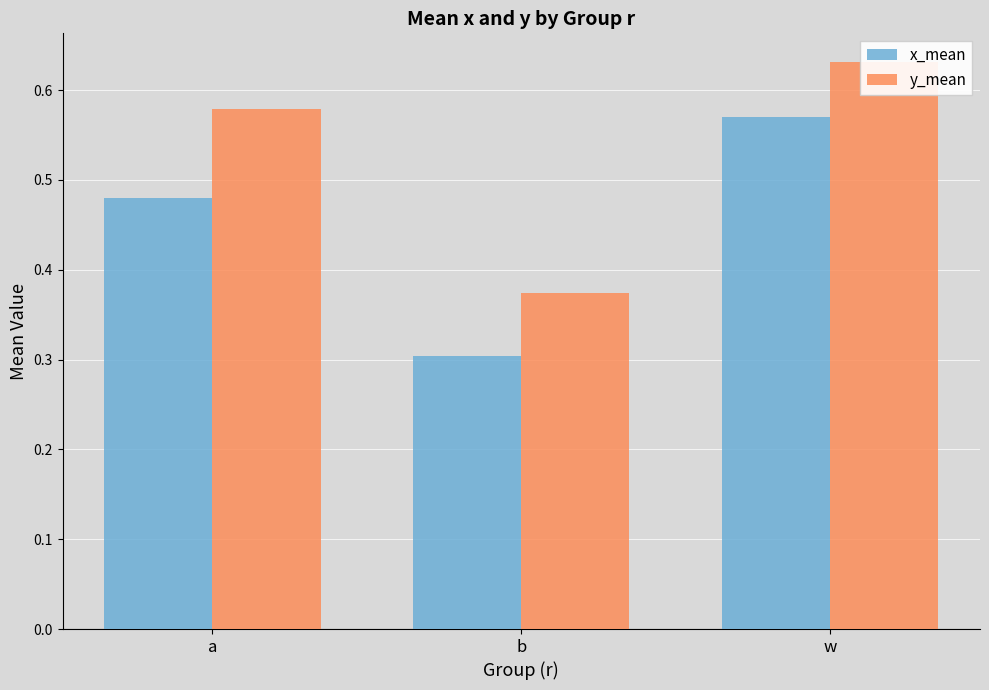

What is the label of the 1st bar from the right?

w